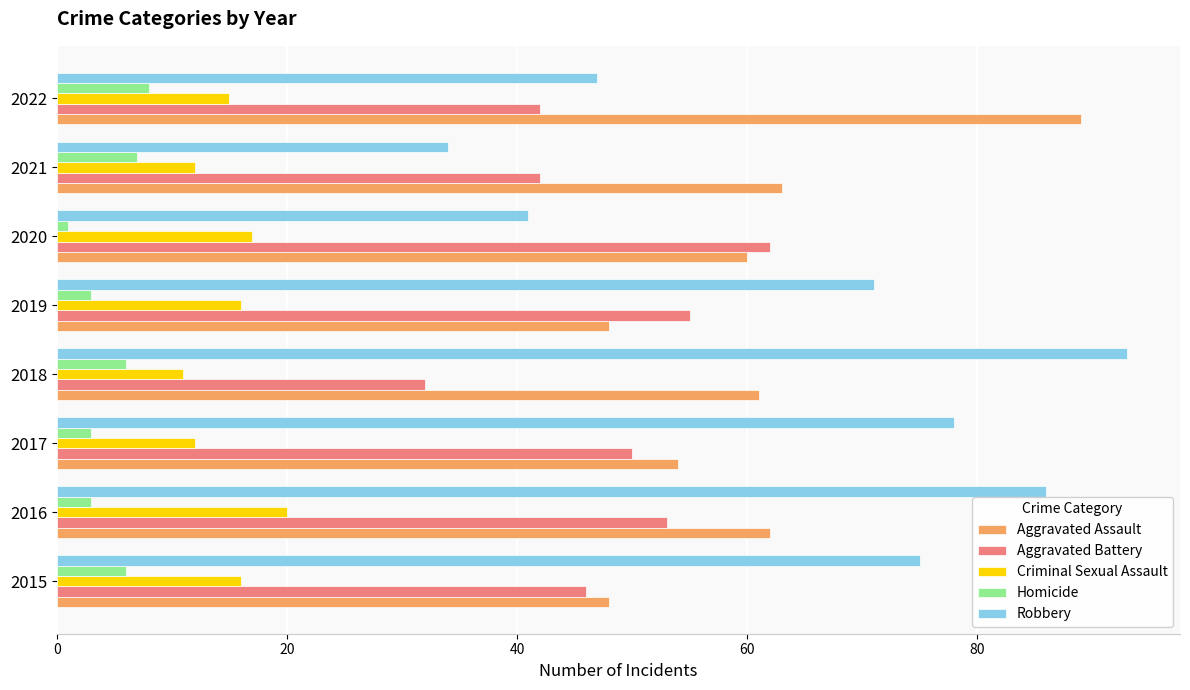

What is the total value across all series at 2016?

224